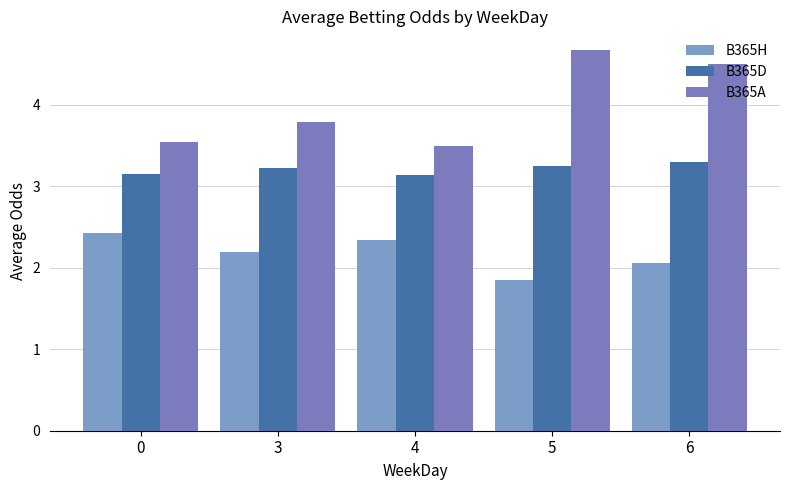

How many B365A values are between 3 and 4?

3